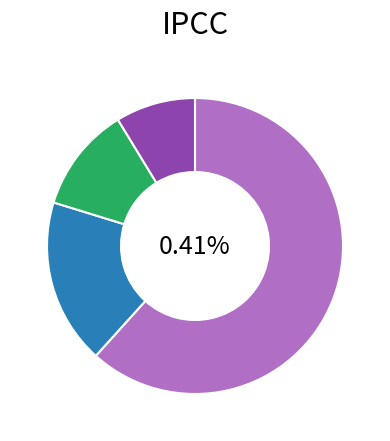

Which has a higher value, NAM or LATAM?

NAM